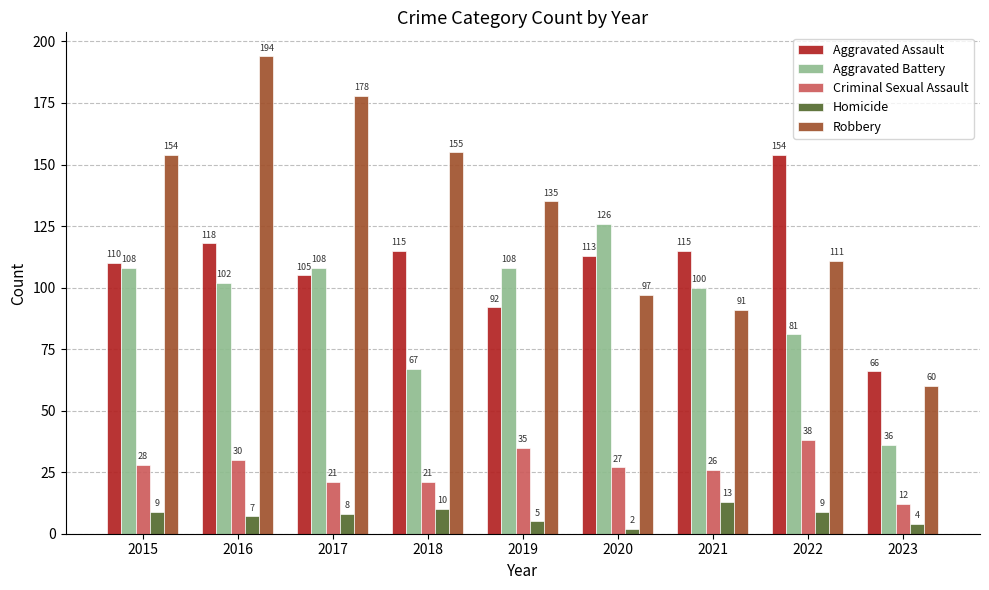

Where does the Criminal Sexual Assault series first go above 27?

2015